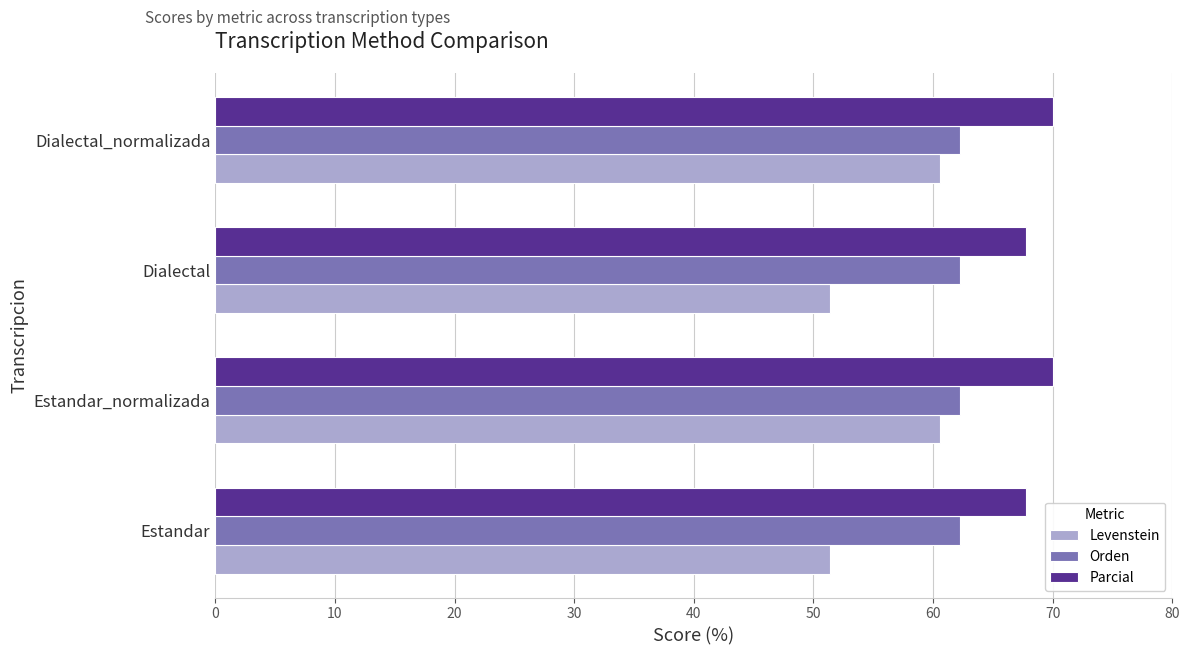

Is it true that Orden equals 62.3 at Dialectal?

True